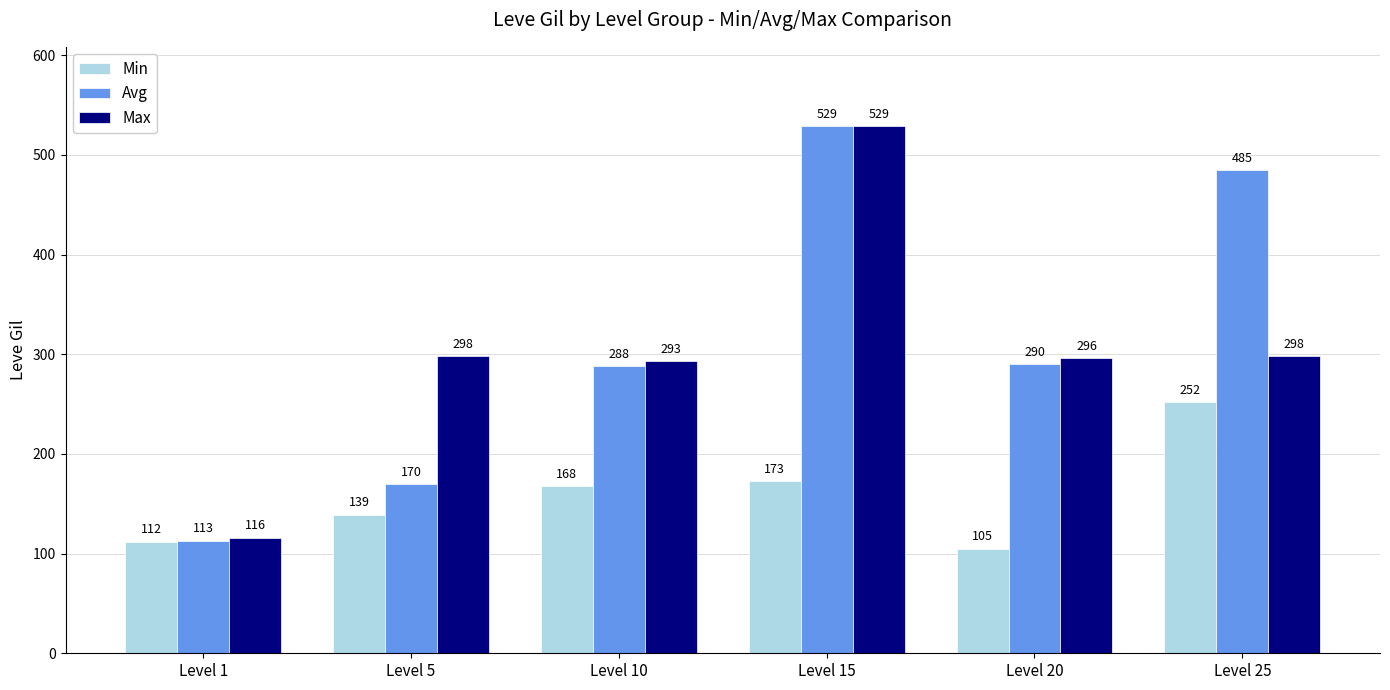

How many bars are there in total?

18